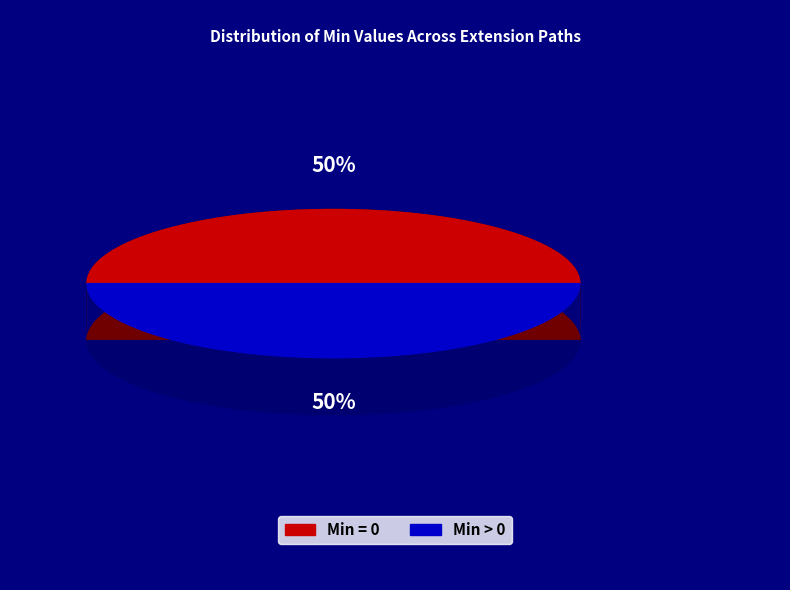

Is there a majority slice in this chart?

No